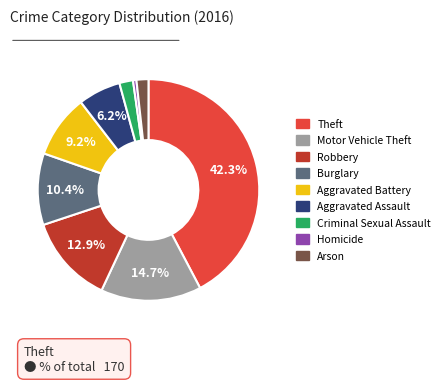

Is there any slice that represents more than half of the pie?

No